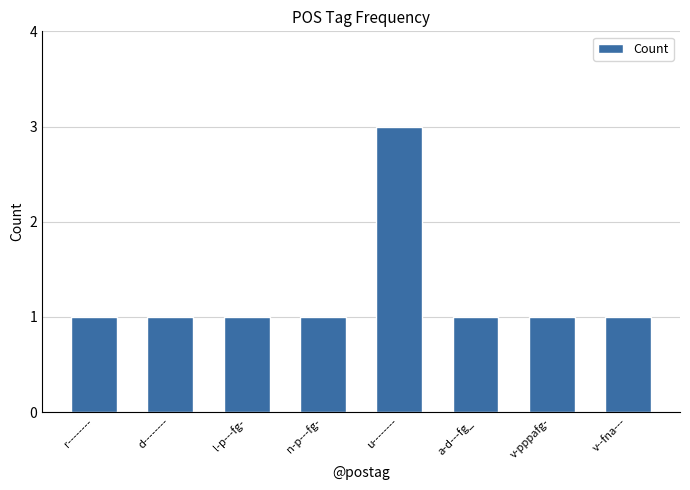

What is the label of the 5th bar from the right?

n-p---fg-